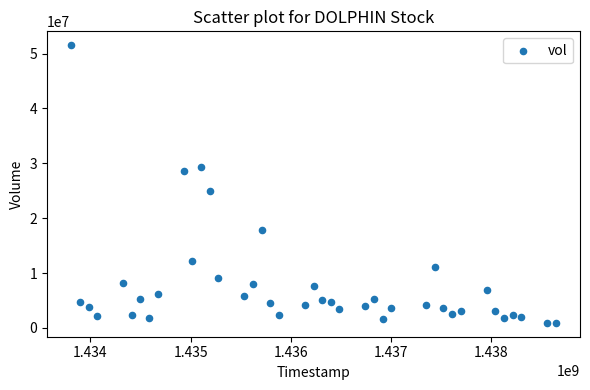

What Y value in the scatter plot is closest to 26228400?

24886300